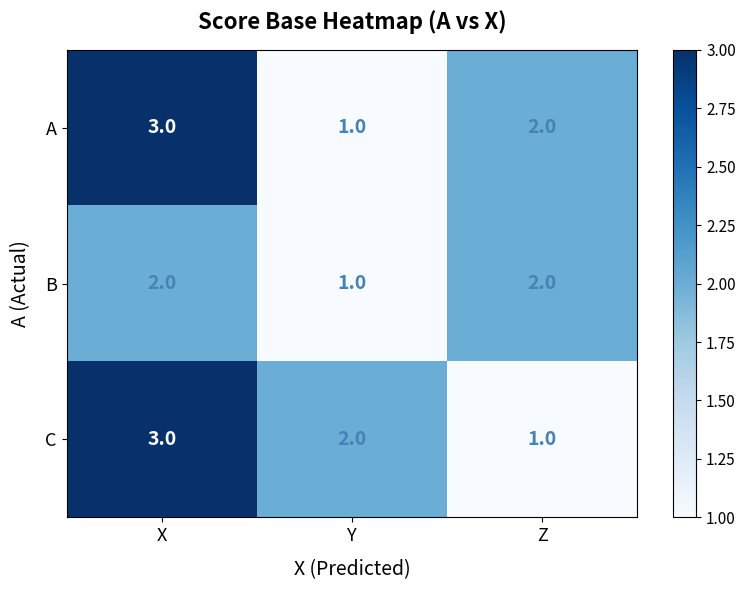

List the labels in order of A value, largest first.

X, Z, Y